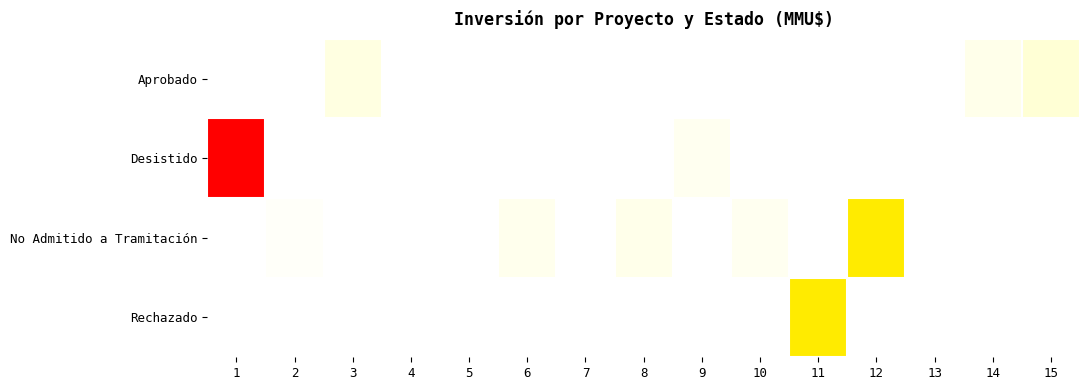

Reading right to left, what are all the values shown in this chart?

Aprobado: 15=0.1	14=0.0	13=0.0	12=0.0	11=0.0	10=0.0	9=0.0	8=0.0	7=0.0	6=0.0	5=0.0	4=0.0	3=0.0	2=0.0	1=0.0
Desistido: 15=0.0	14=0.0	13=0.0	12=0.0	11=0.0	10=0.0	9=0.0	8=0.0	7=0.0	6=0.0	5=0.0	4=0.0	3=0.0	2=0.0	1=1.0
No Admitido a Tramitación: 15=0.0	14=0.0	13=0.0	12=0.4	11=0.0	10=0.0	9=0.0	8=0.0	7=0.0	6=0.0	5=0.0	4=0.0	3=0.0	2=0.0	1=0.0
Rechazado: 15=0.0	14=0.0	13=0.0	12=0.0	11=0.4	10=0.0	9=0.0	8=0.0	7=0.0	6=0.0	5=0.0	4=0.0	3=0.0	2=0.0	1=0.0